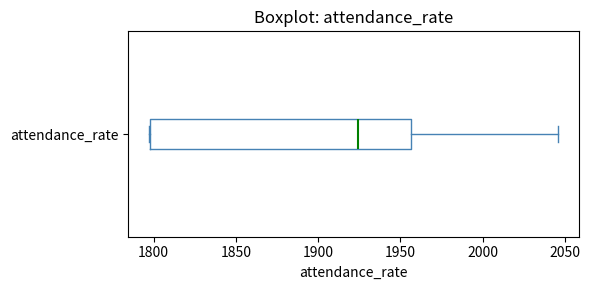

Where is the right edge of the box for attendance_rate on the x-axis? The values are not printed on the chart, so give them approximately, as read against the axis.

1955